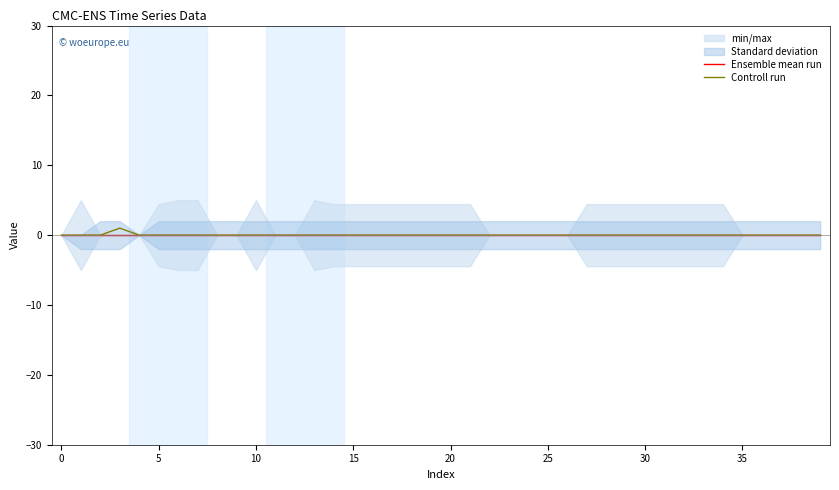

Rank the series by their average value, from lowest to highest.

Ensemble mean run, Controll run